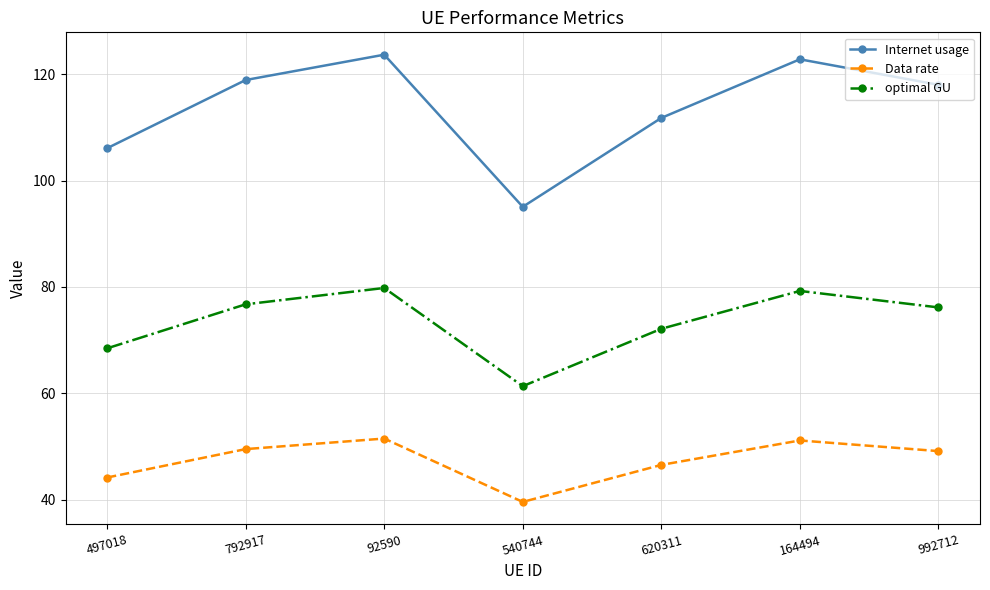

At 792917, list the series in order from smallest to largest.

Data rate, optimal GU, Internet usage